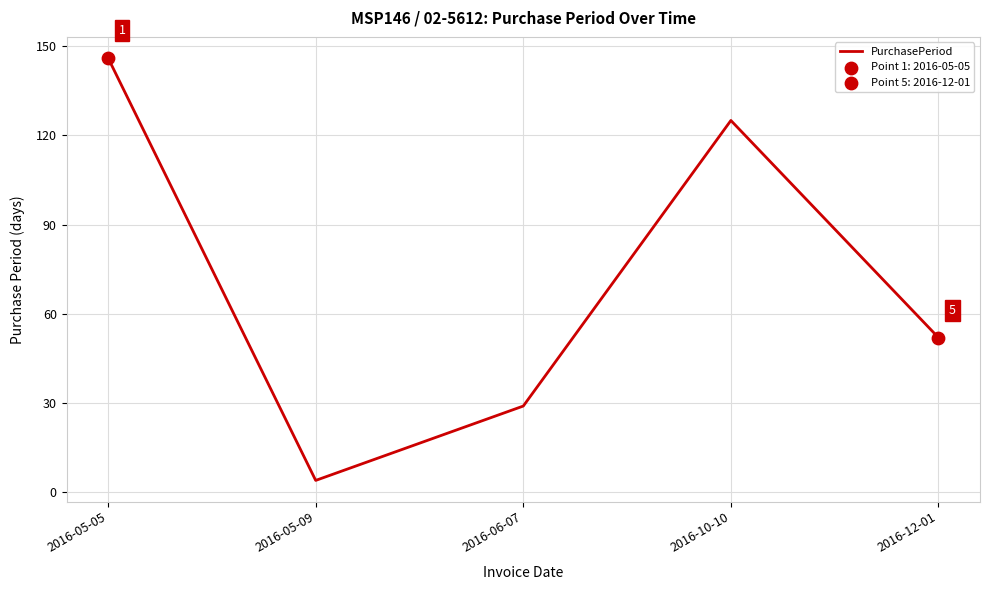

Approximately how many times larger is the value at 2016-06-07 compared to 2016-05-09?

7.2